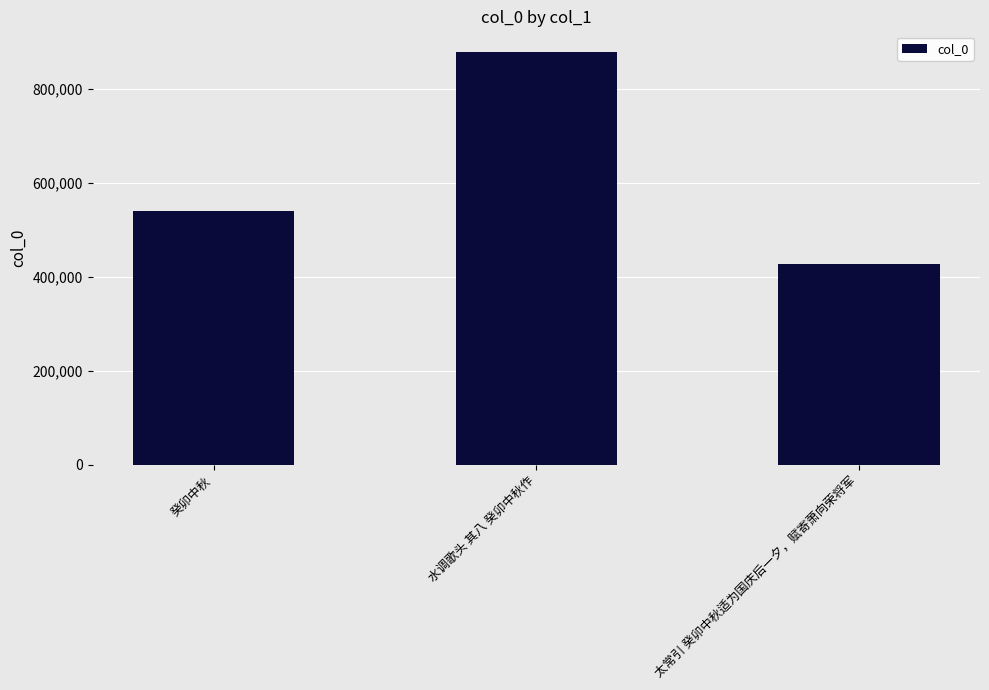

The value at 太常引 癸卯中秋适为国庆后一夕，赋寄萧向荣将军 is 256011. True or false?

False